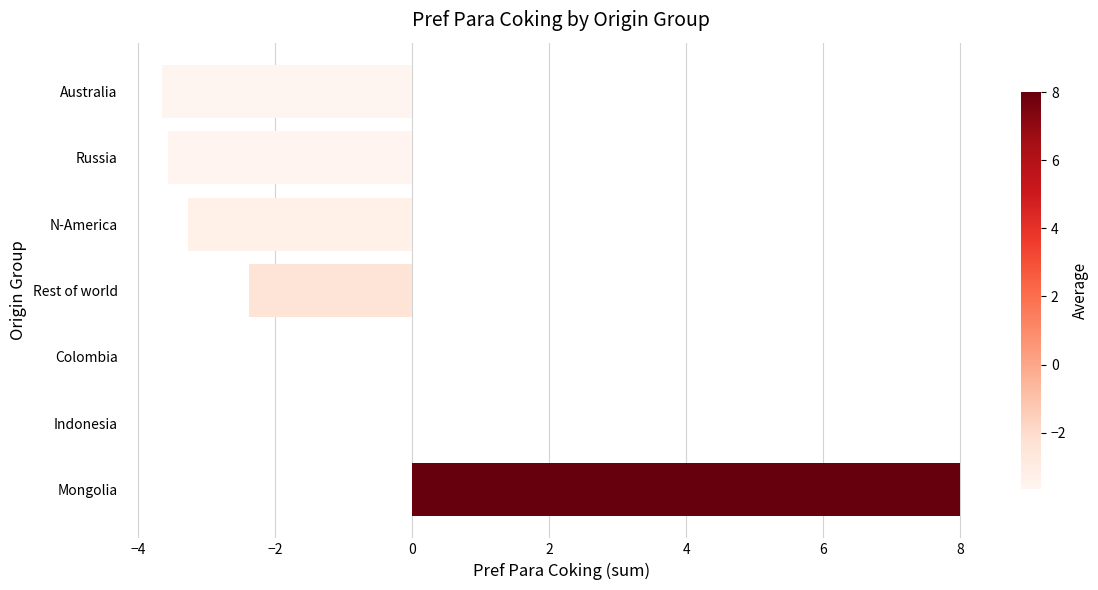

Is it true that the value at N-America is -3.3?

True